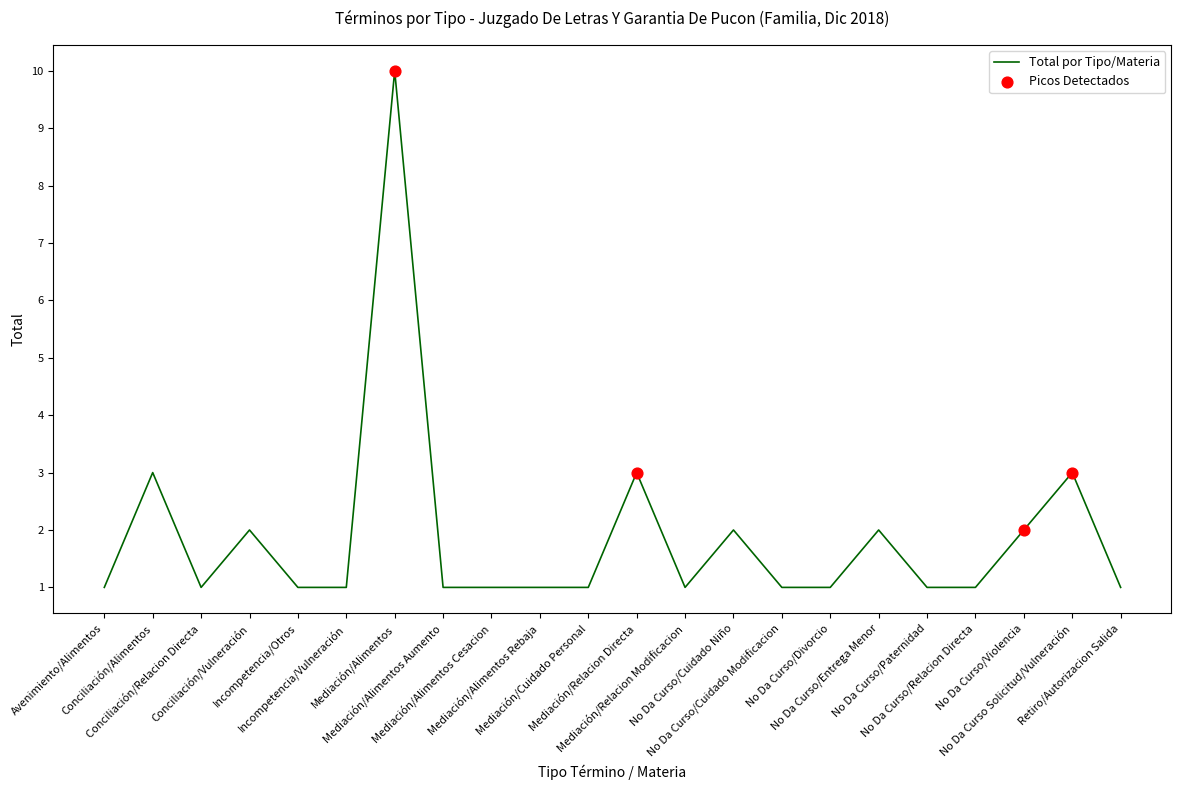

Between No Da Curso Solicitud/Vulneración and Mediación/Cuidado Personal, which is larger?

No Da Curso Solicitud/Vulneración